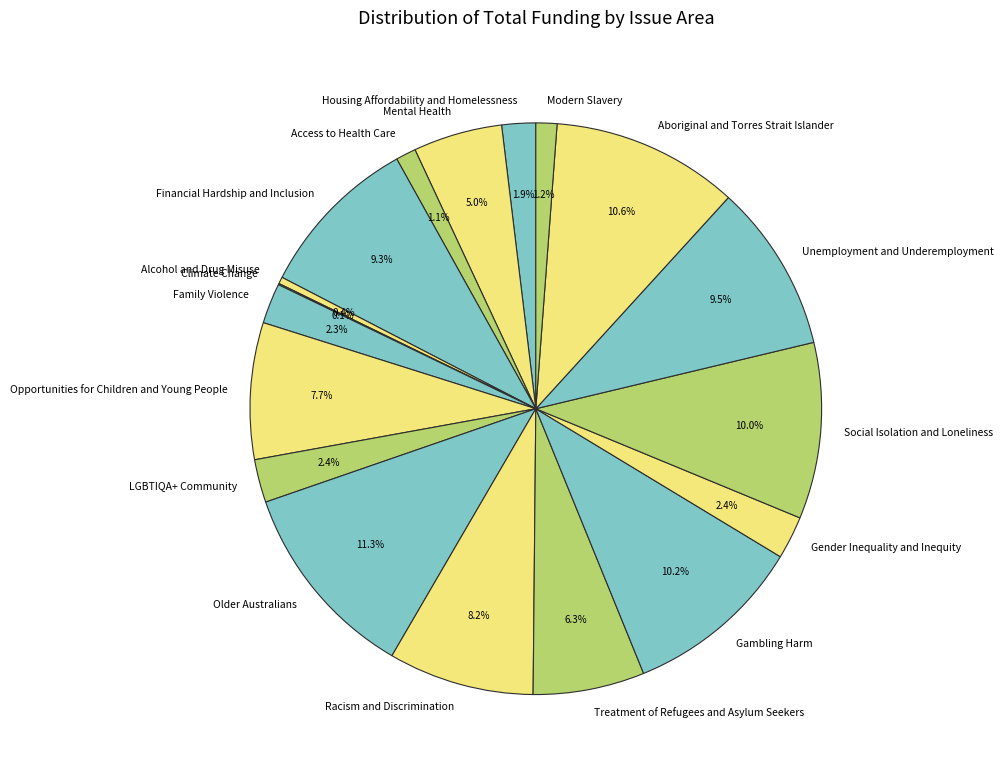

What percentage is NOT represented by Aboriginal and Torres Strait Islander?

89.4%